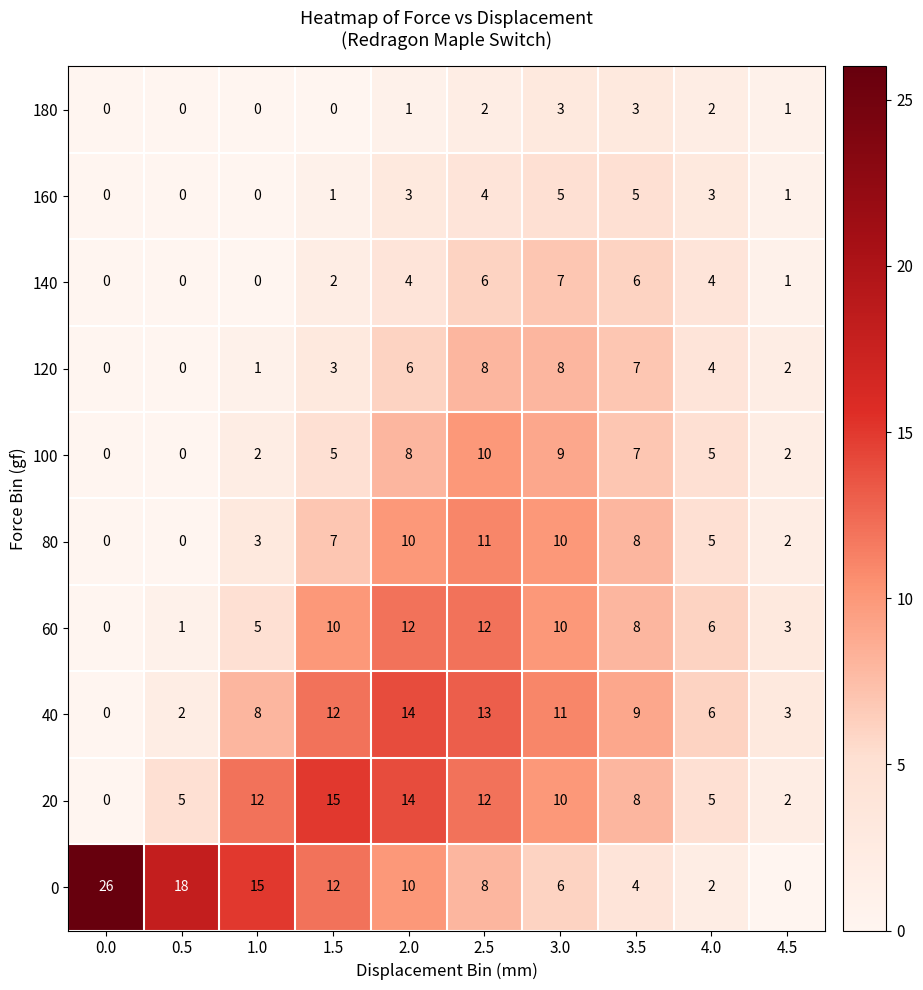

Count the 120 values in the range 1 to 7.

6